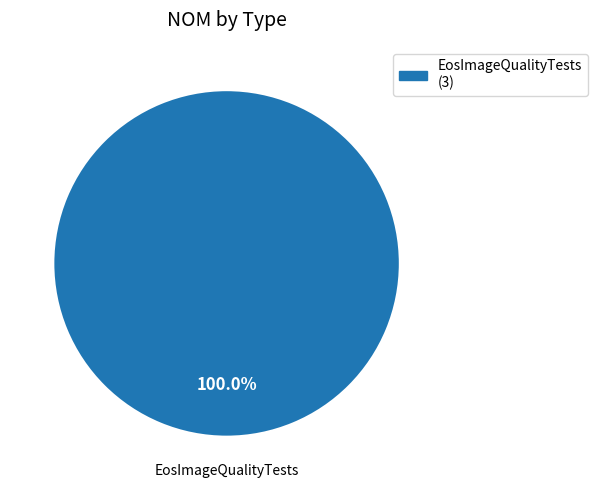

Rank the categories by value from lowest to highest.

EosImageQualityTests (3)